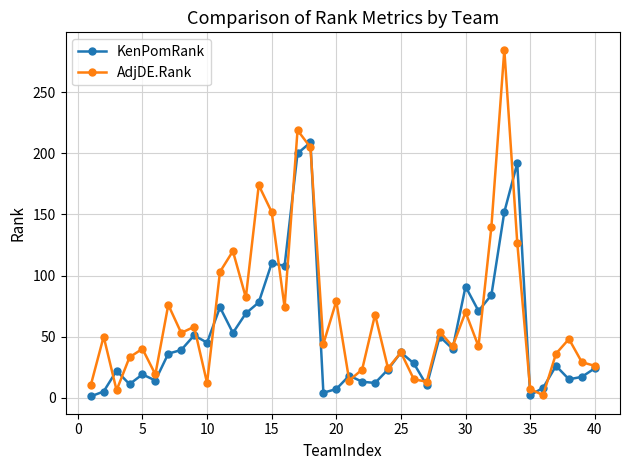

How many interior local valleys does the AdjDE.Rank series have?

13